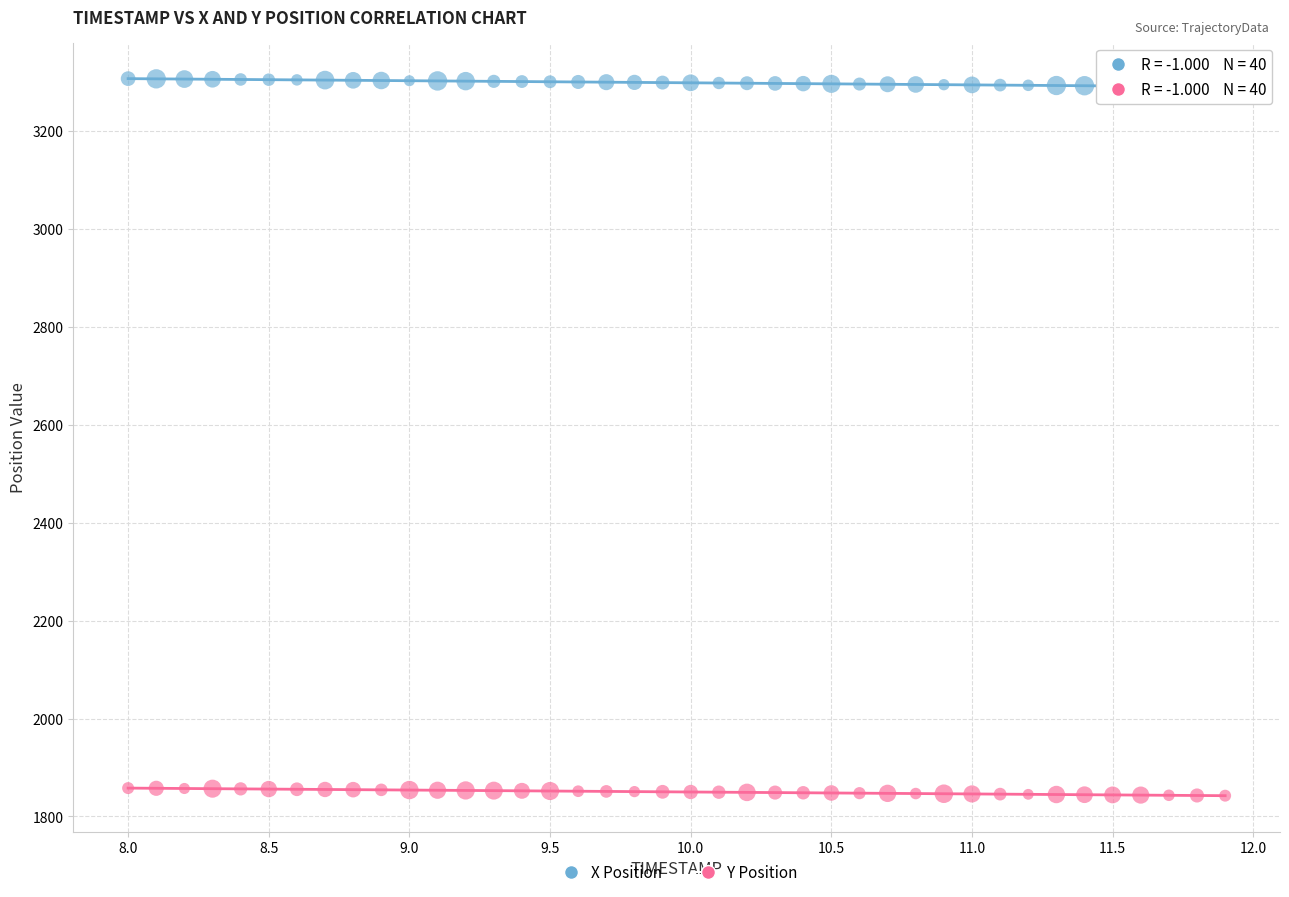

Which series contains the highest Y value?

X Position